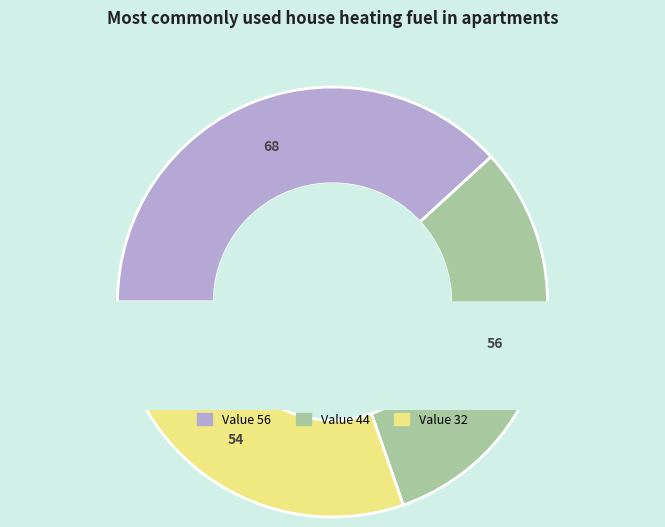

To the nearest percent, what portion does 56 represent?

38%